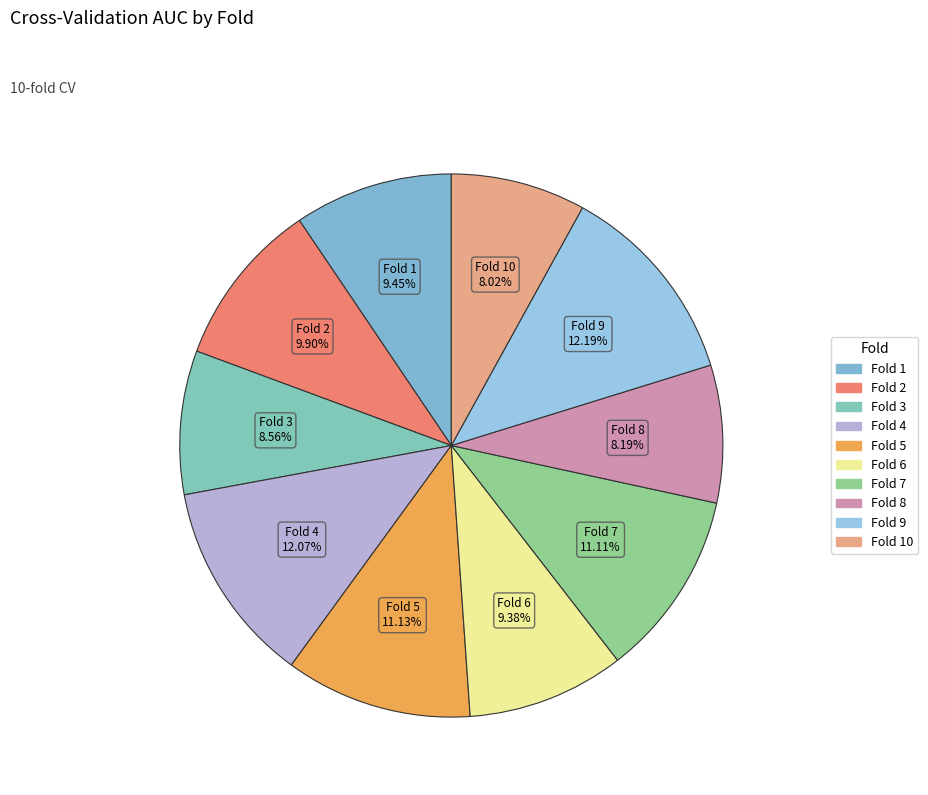

Rank the categories by value from lowest to highest.

Fold 10, Fold 8, Fold 3, Fold 6, Fold 1, Fold 2, Fold 7, Fold 5, Fold 4, Fold 9